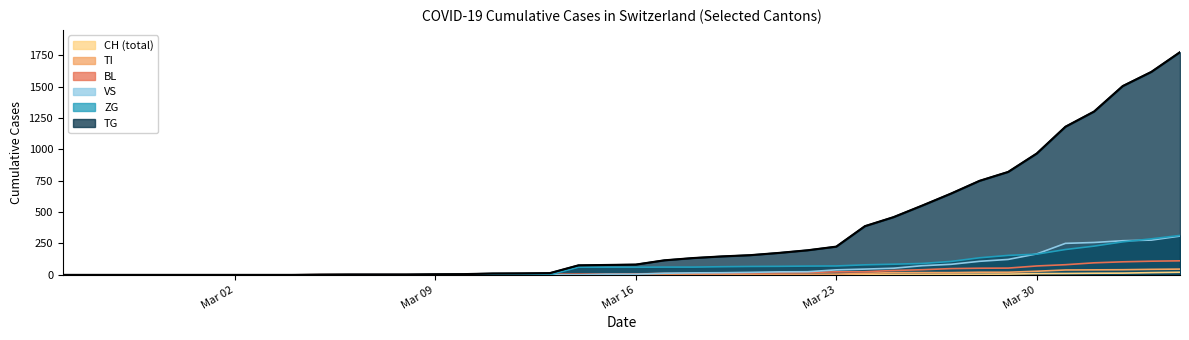

Does the chart have visible grid lines?

No